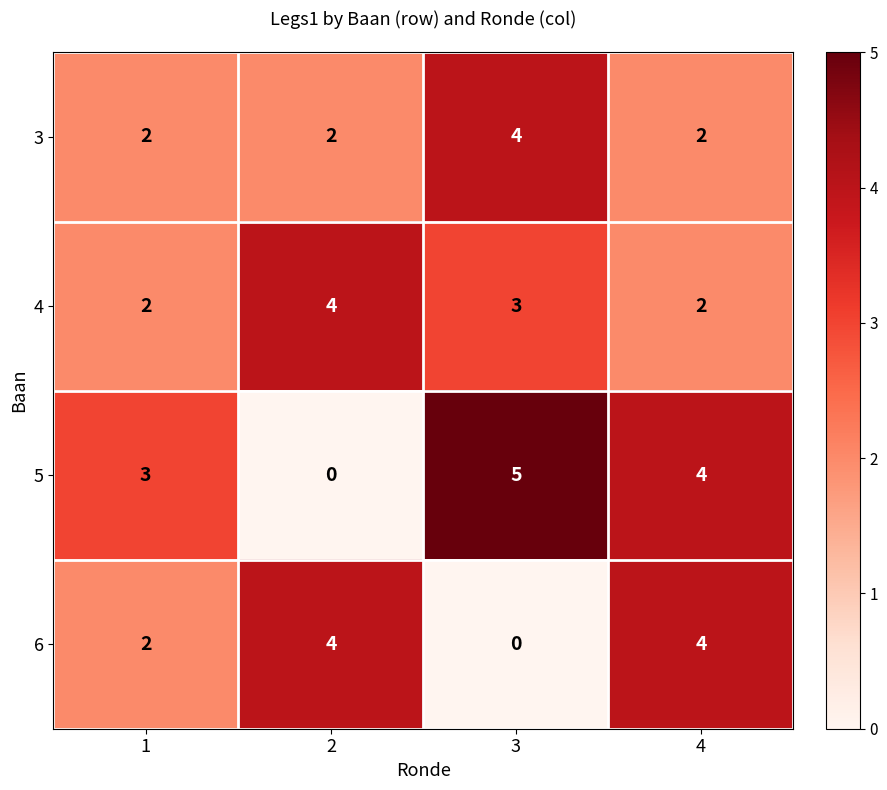

The value of 5 at 4 is 6. True or false?

False